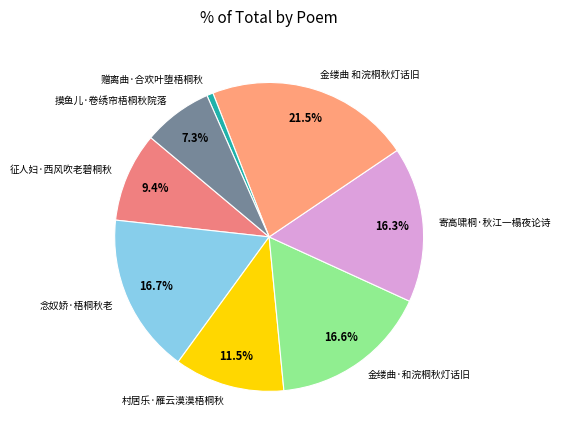

Combined, do 村居乐·雁云漠漠梧桐秋 and 寄高啸桐·秋江一榻夜论诗 account for over 50%?

No